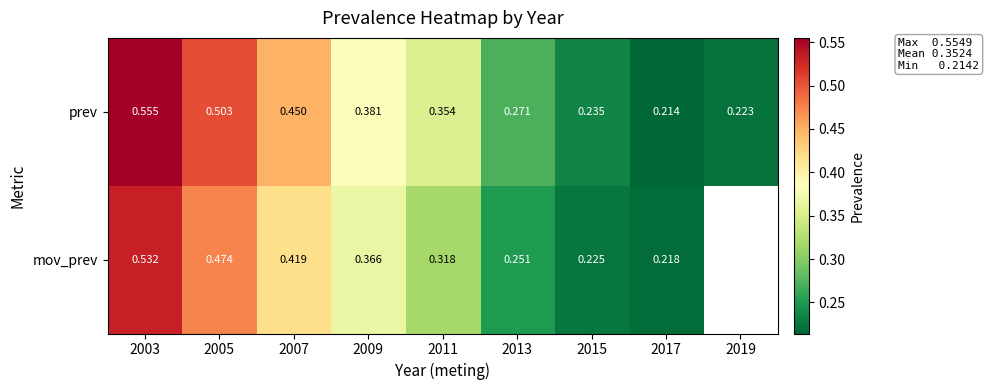

Where is prev nearest to the value 0?

2017